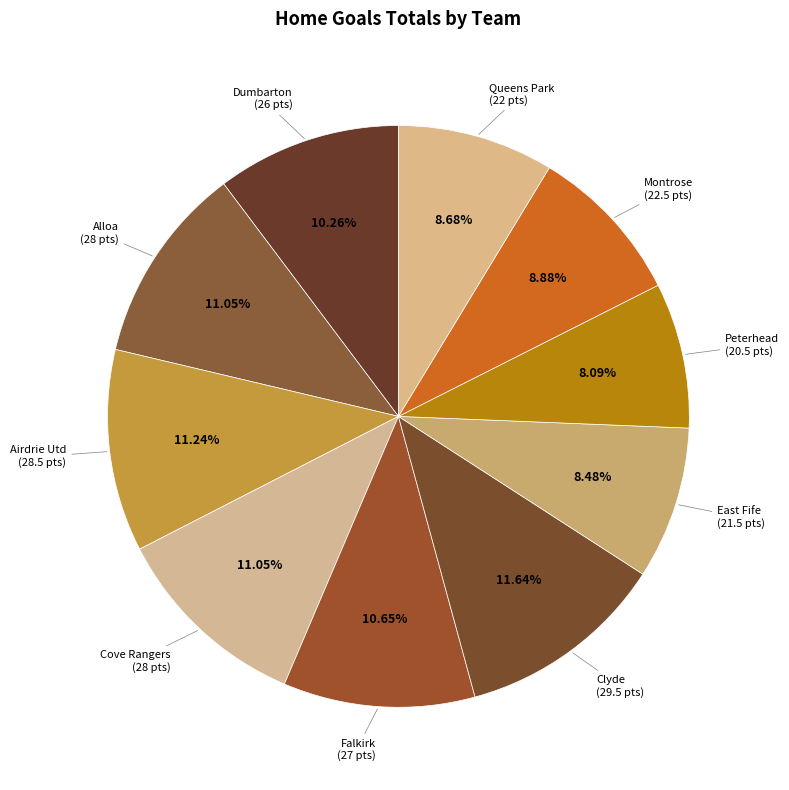

To the nearest percent, what portion does Cove Rangers represent?

11%